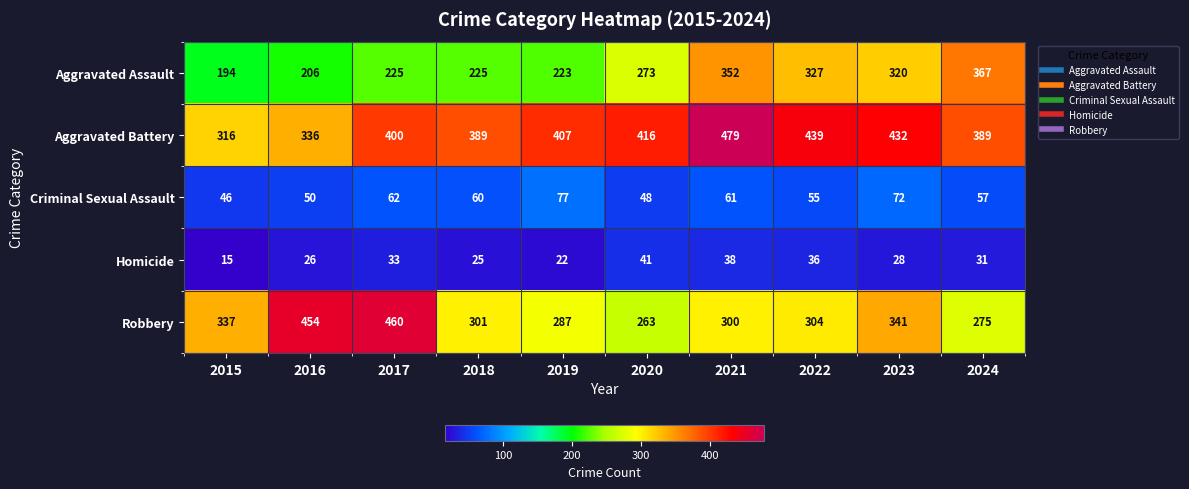

What is the difference between the highest and lowest values at 2023?

404